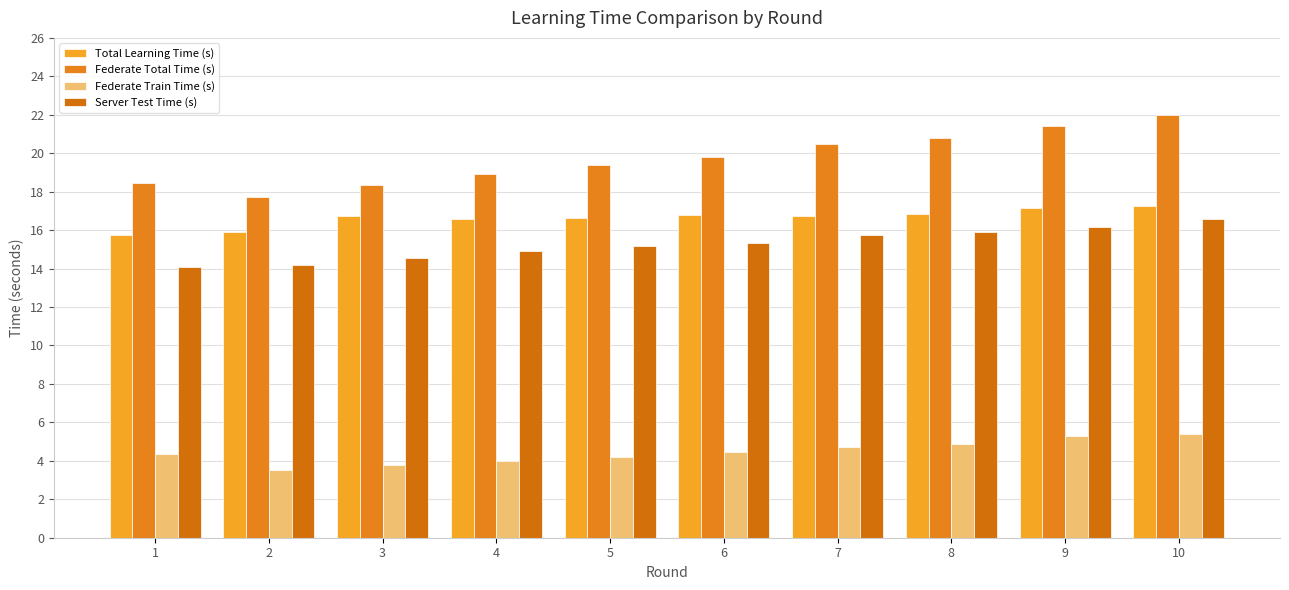

Between 3 and 6, which series saw the biggest shift?

Federate Total Time (s)